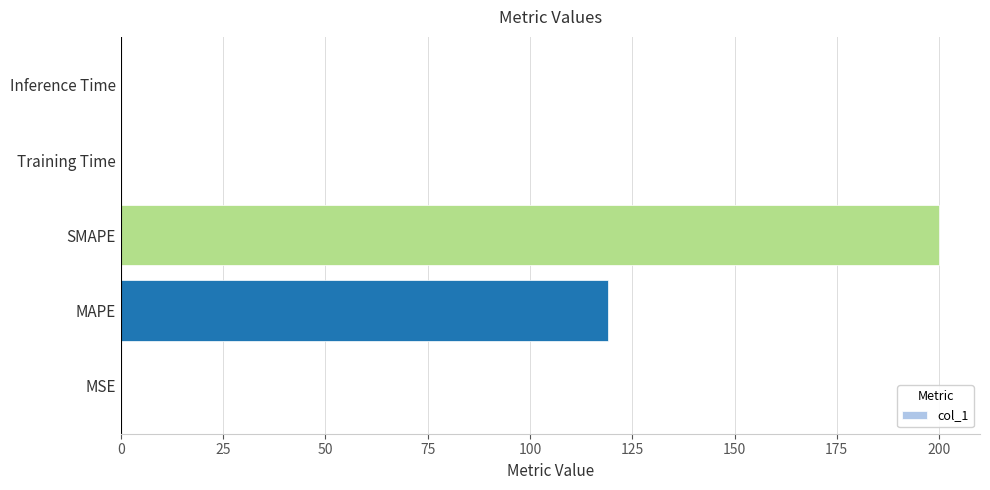

At which category does the chart reach its peak across all series?

SMAPE